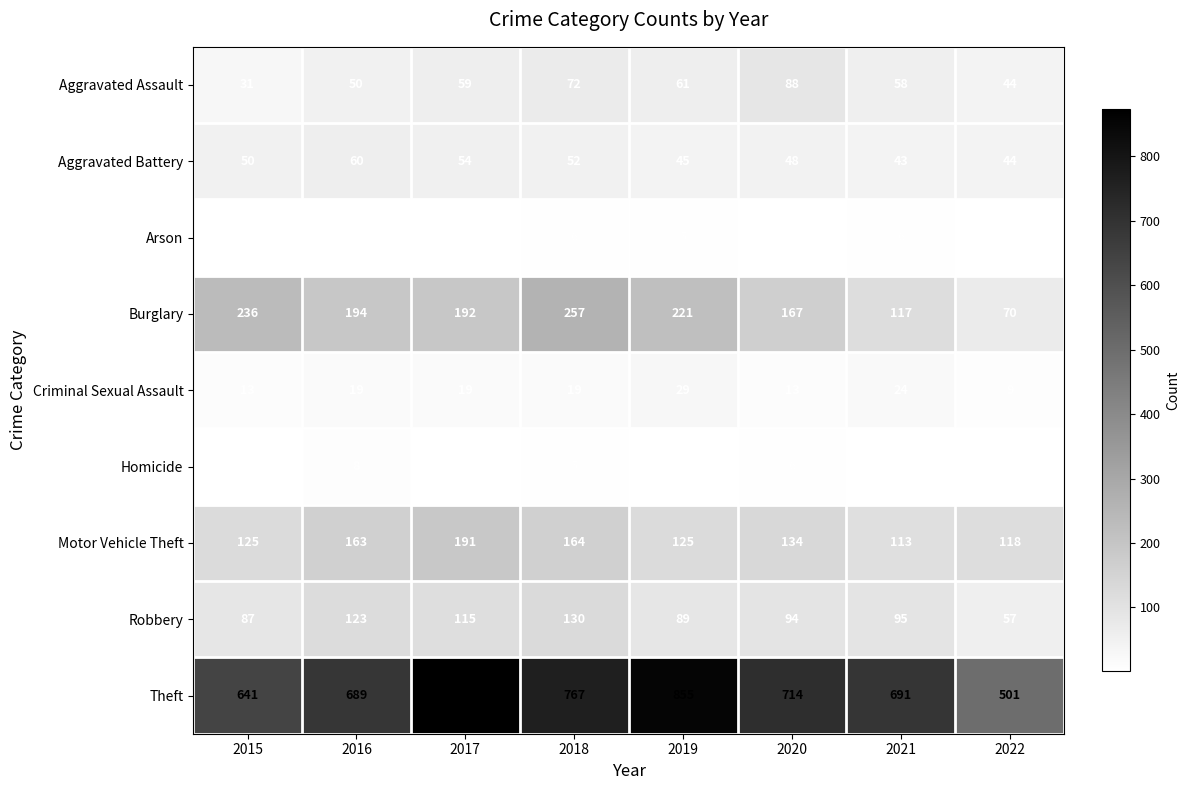

List the series in order of their peak value, highest first.

Theft, Burglary, Motor Vehicle Theft, Robbery, Aggravated Assault, Aggravated Battery, Criminal Sexual Assault, Homicide, Arson